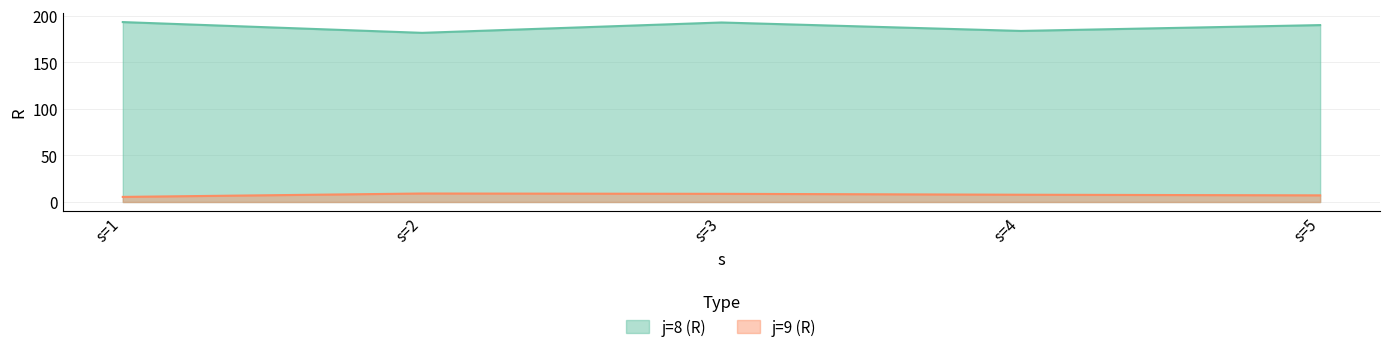

At s=1, list the series in order from largest to smallest.

j=8 (R), j=9 (R)